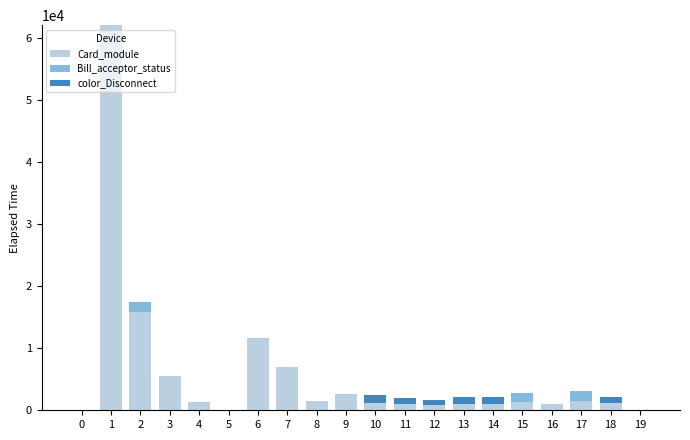

What is the sum of all Card_module values?

117644